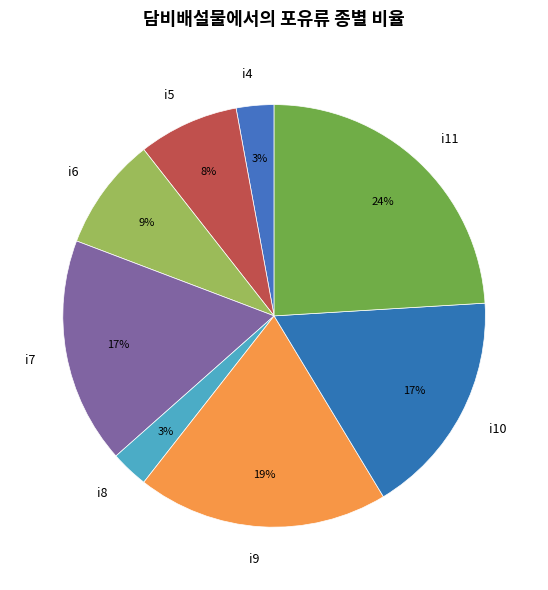

Which category has the biggest portion of the pie?

i11